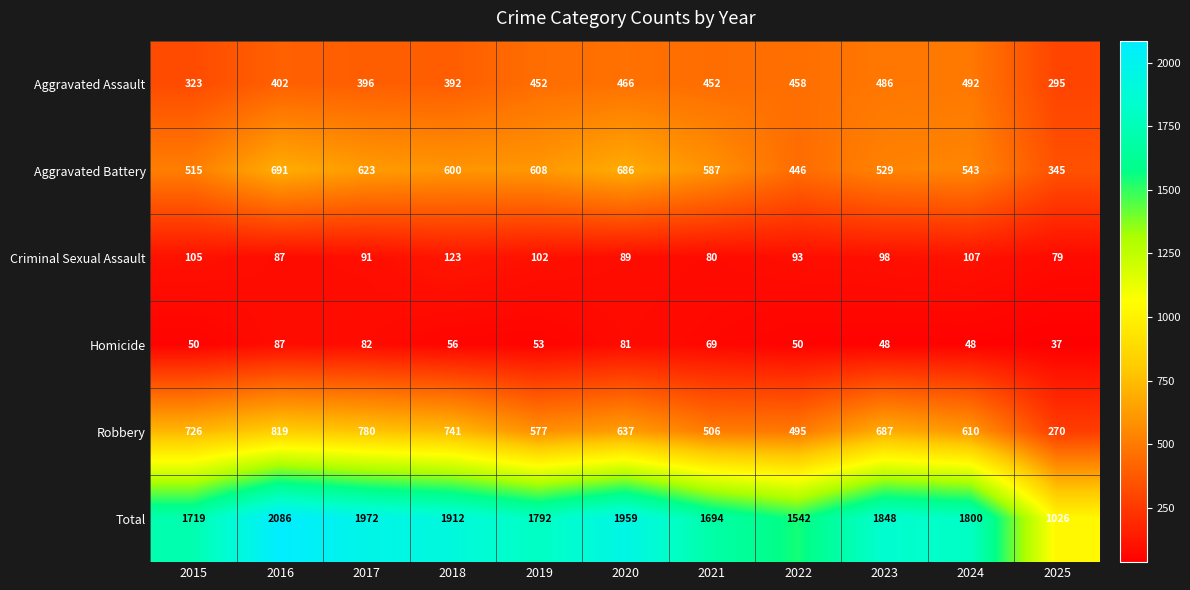

What is the difference between the maximum and minimum values in the Homicide series?

50